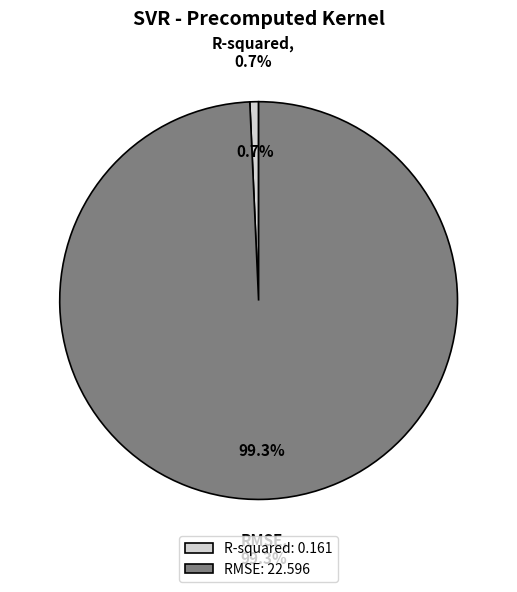

Which slice is the largest?

RMSE